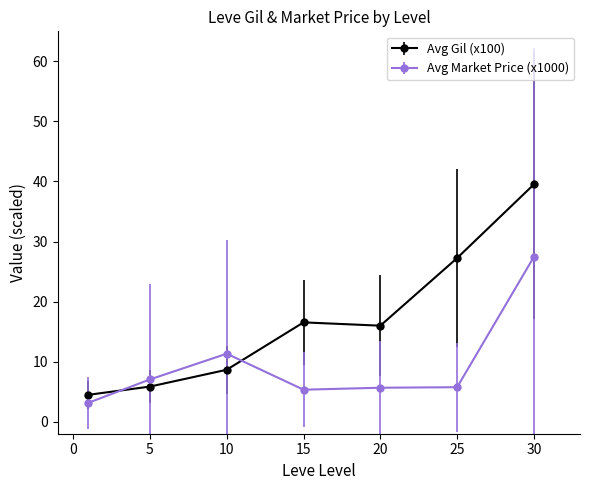

Which series has the largest total across all categories?

Avg Gil (x100)